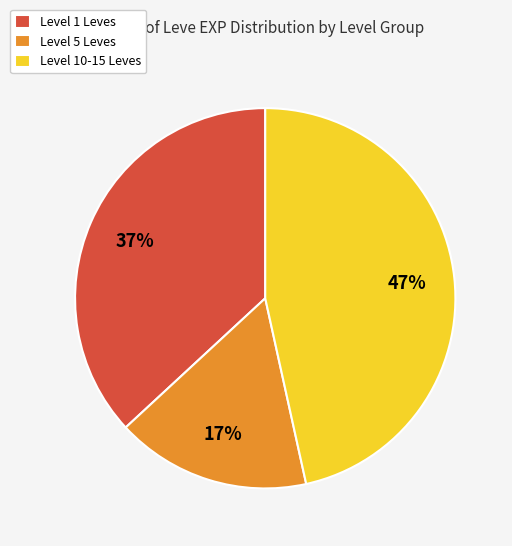

To the nearest percent, what is the combined percentage of Level 10-15 Leves and Level 1 Leves?

83%